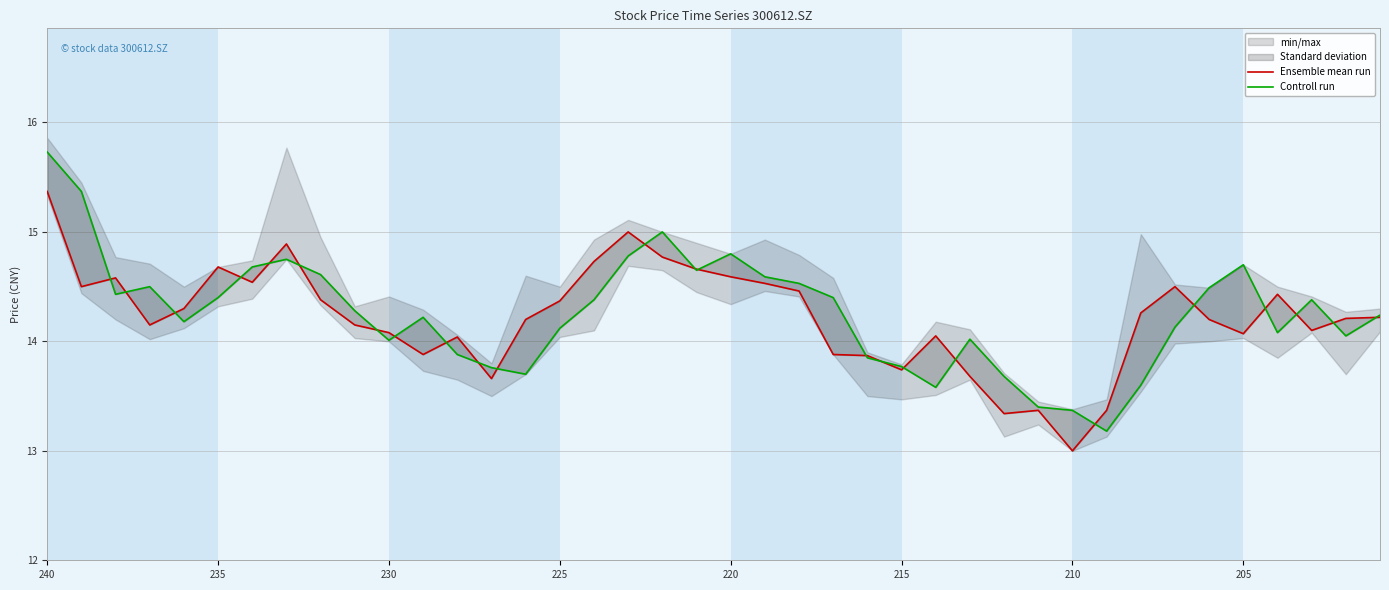

Which series has the largest range (max minus min)?

Controll run